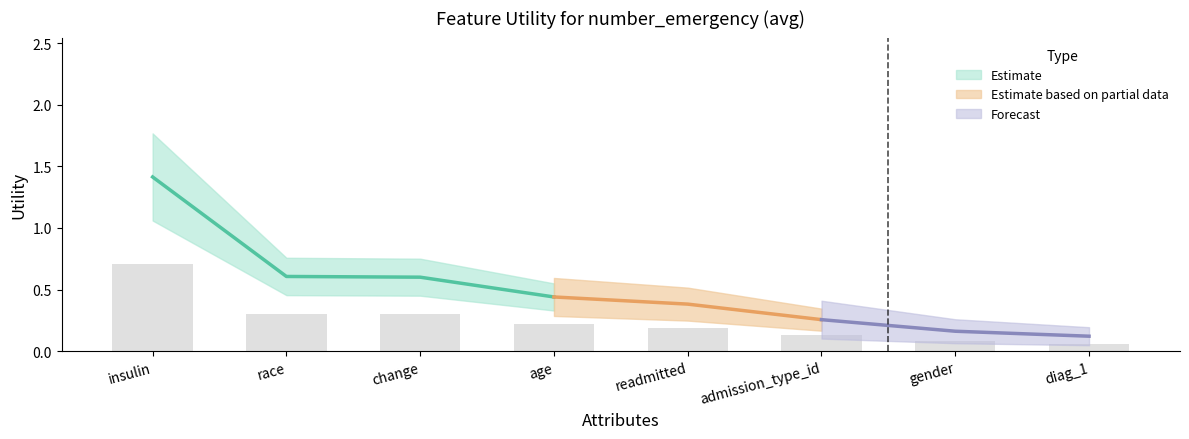

What is the minimum value shown in the chart?

0.1